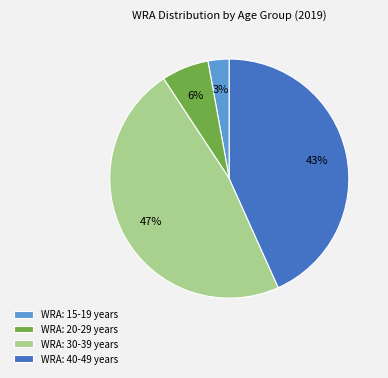

Rank the categories by value from lowest to highest.

WRA: 15-19 years, WRA: 20-29 years, WRA: 40-49 years, WRA: 30-39 years